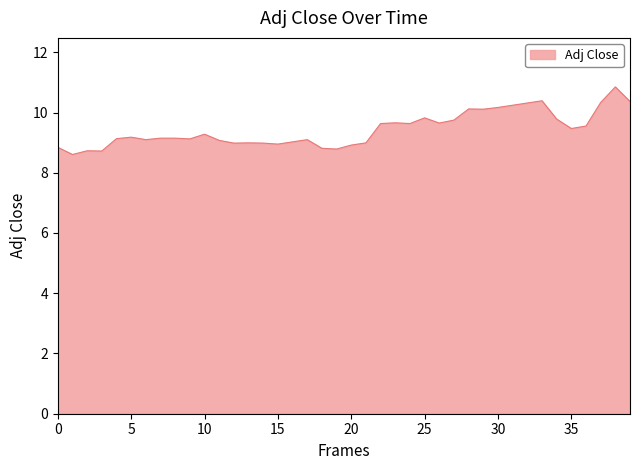

What is the difference between the maximum and minimum values?

2.2